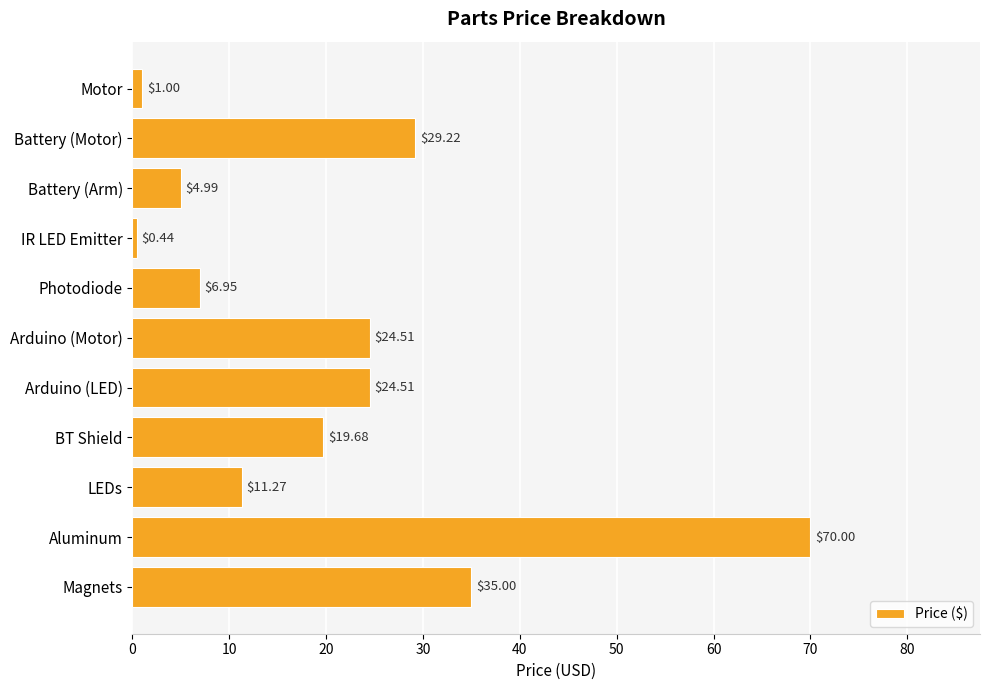

What is the sum of all values?

227.6